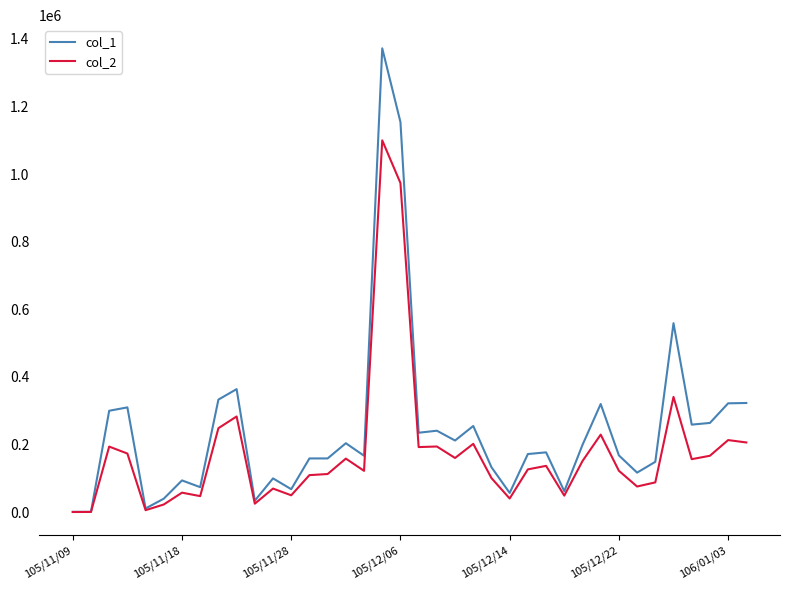

Which series has the largest total across all categories?

col_1